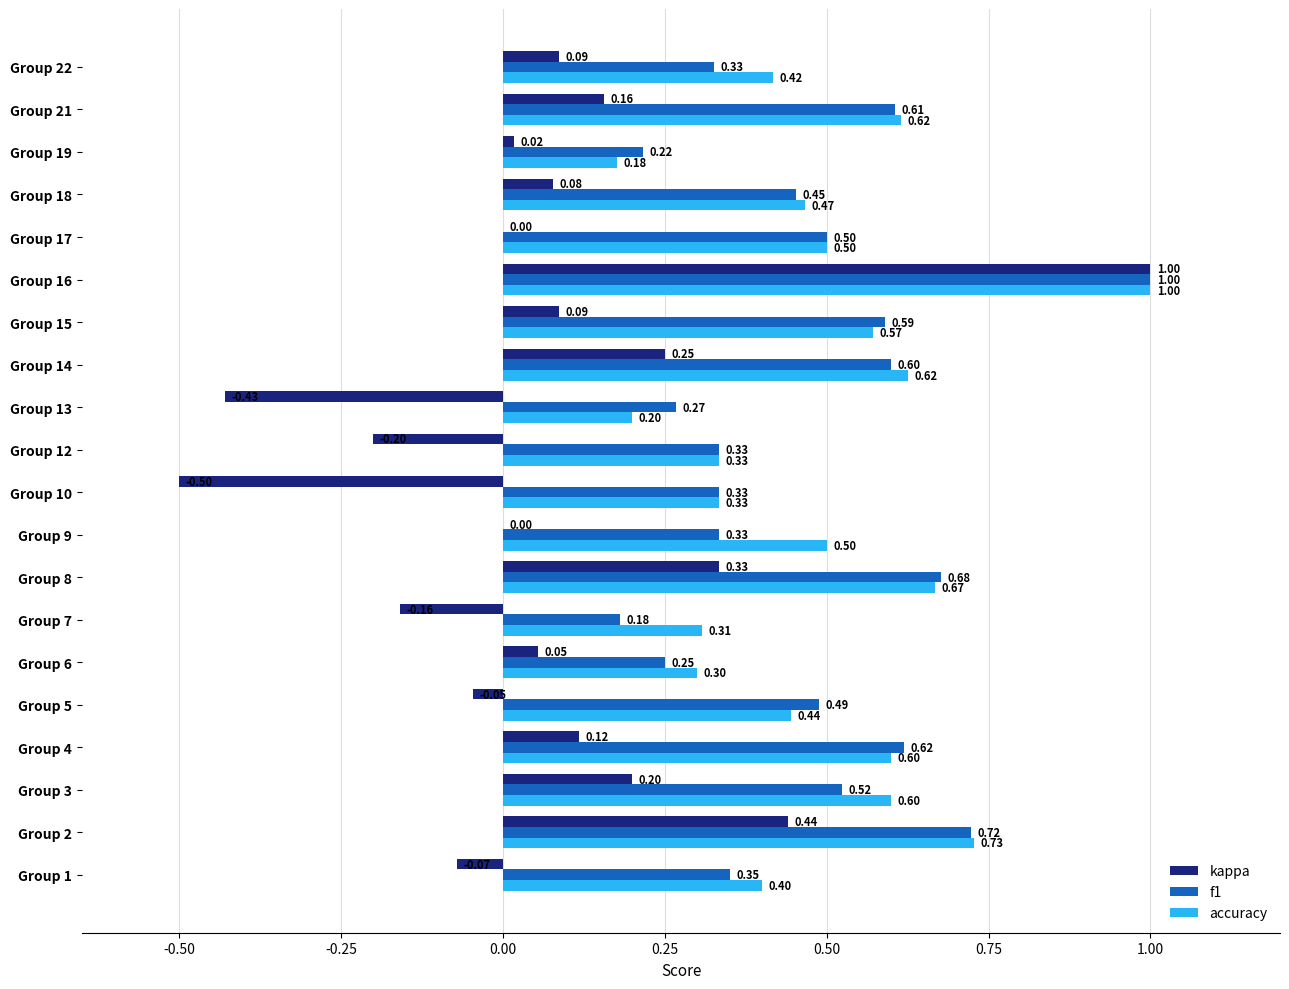

Which series has the largest range (max minus min)?

kappa